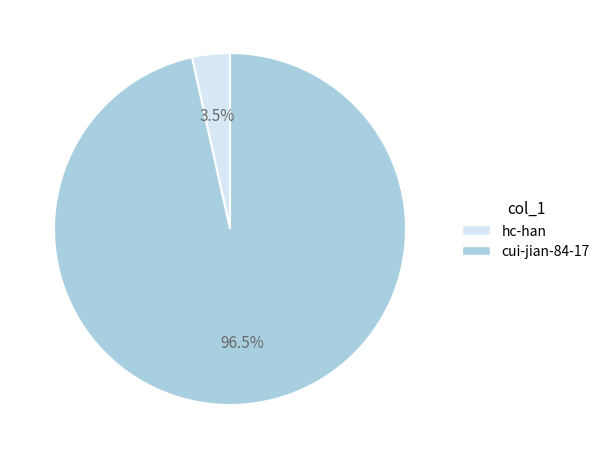

Is the sum of hc-han and cui-jian-84-17 greater than half?

Yes